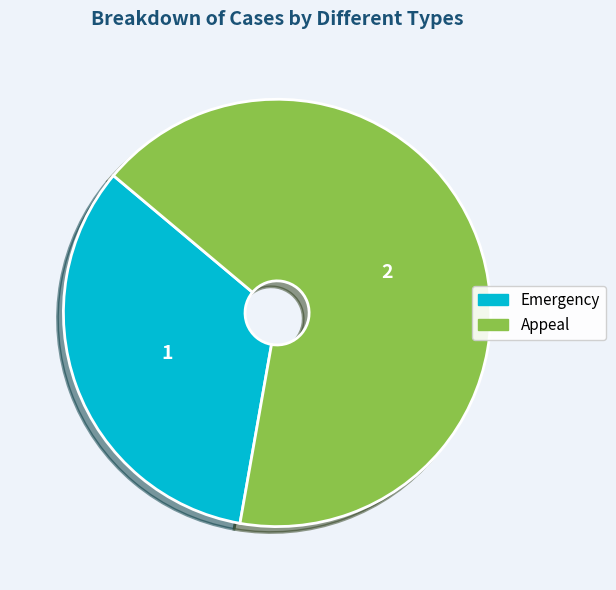

How many segments does this pie chart have?

2